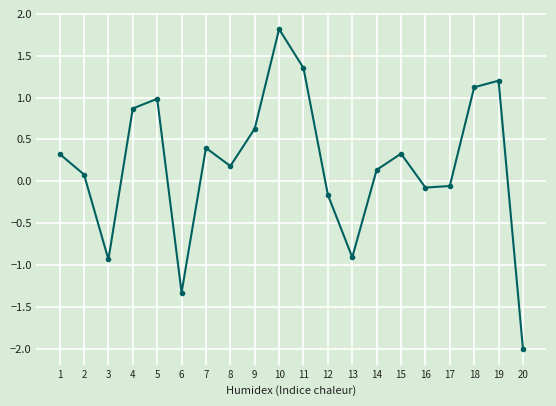

What is the sum of all values?

4.0